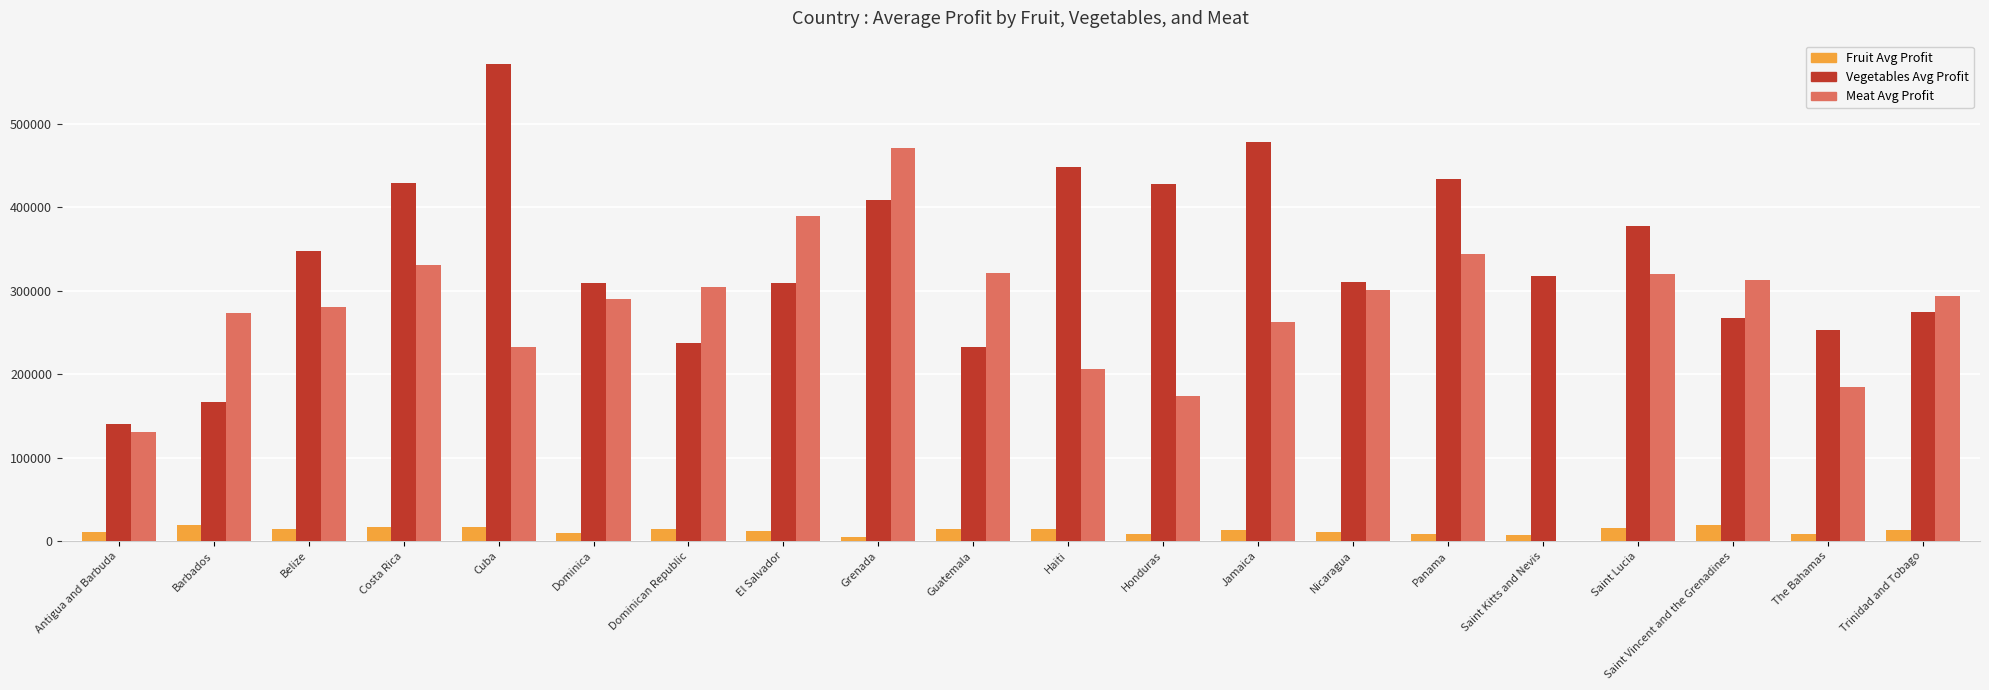

Which category has the highest value in the Meat Avg Profit series?

Grenada